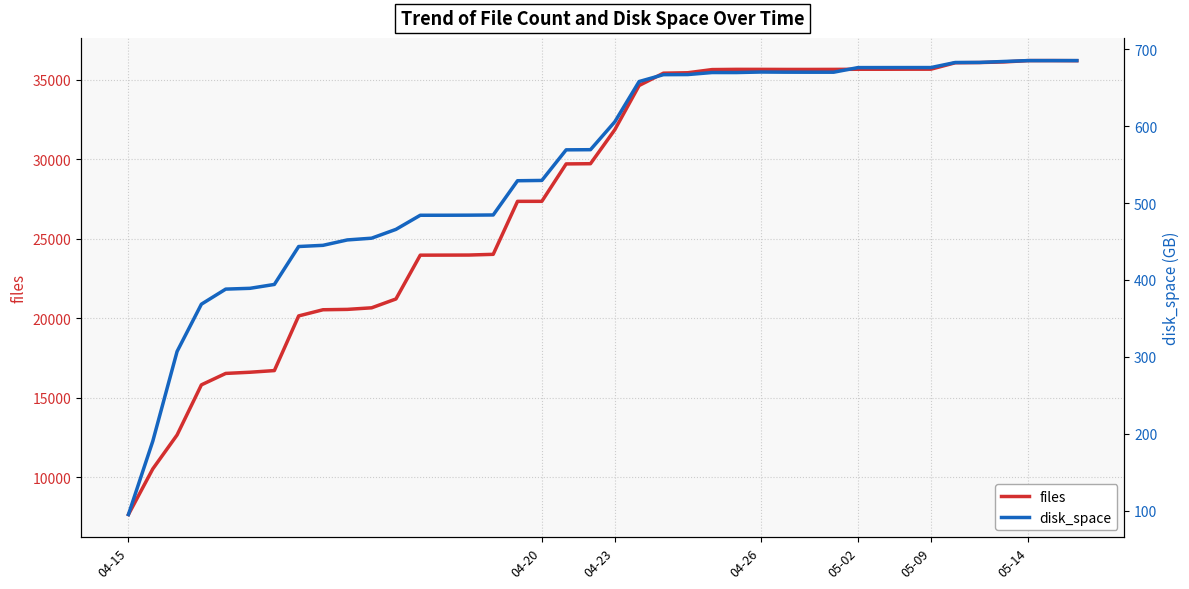

Which series has the widest spread of values?

files